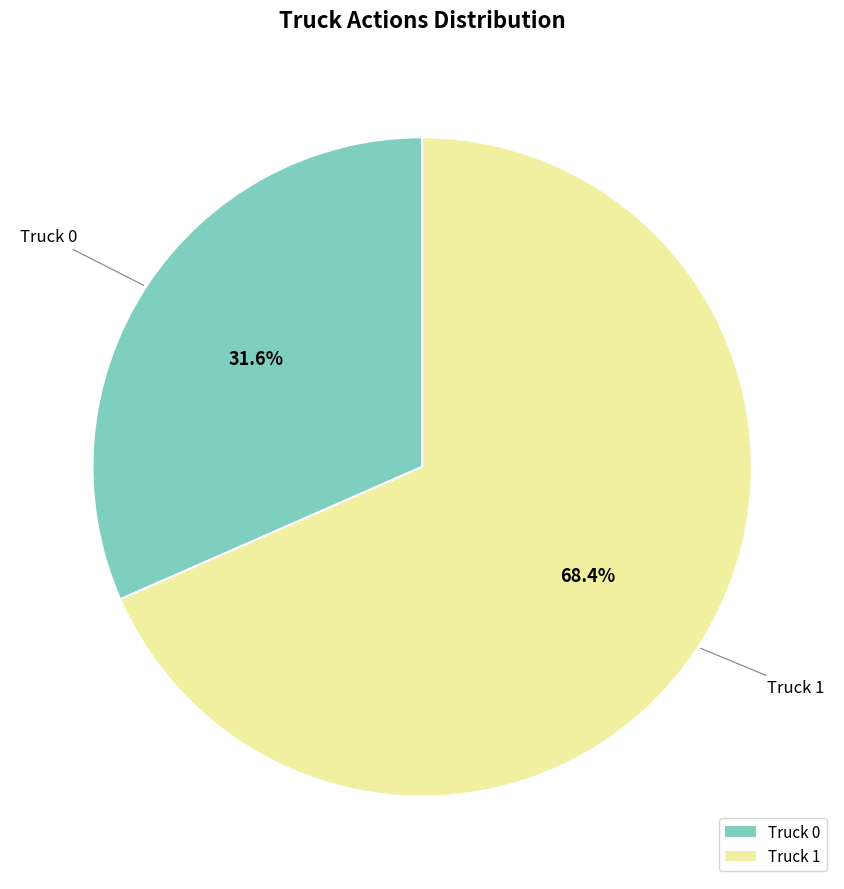

Which category has the smallest portion of the pie?

Truck 0